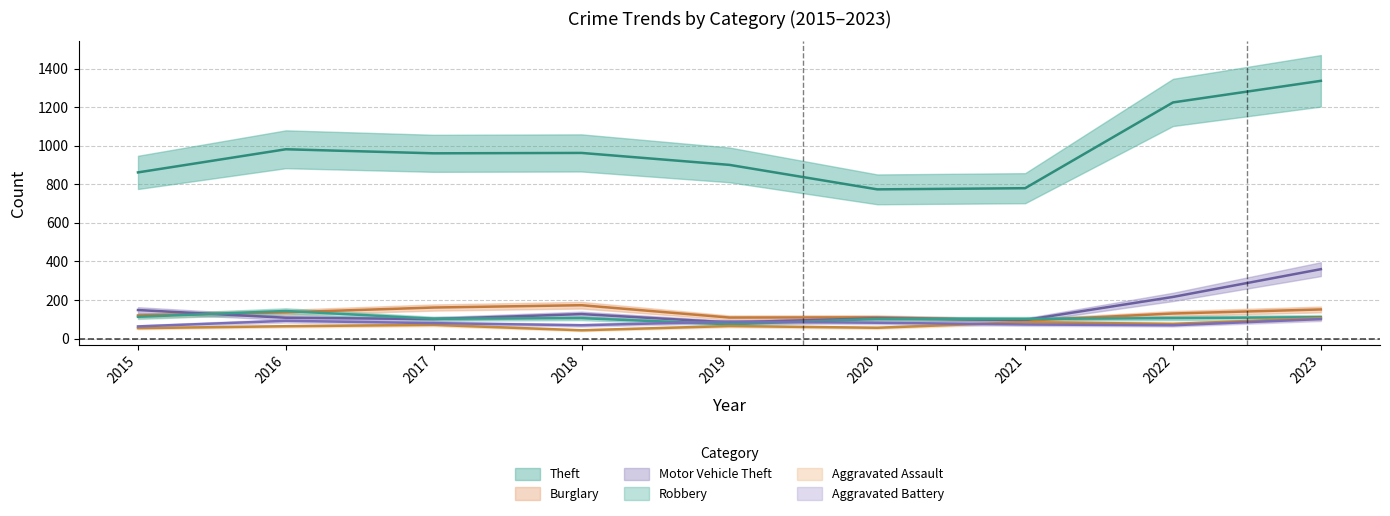

Which series has the largest total across all categories?

Theft